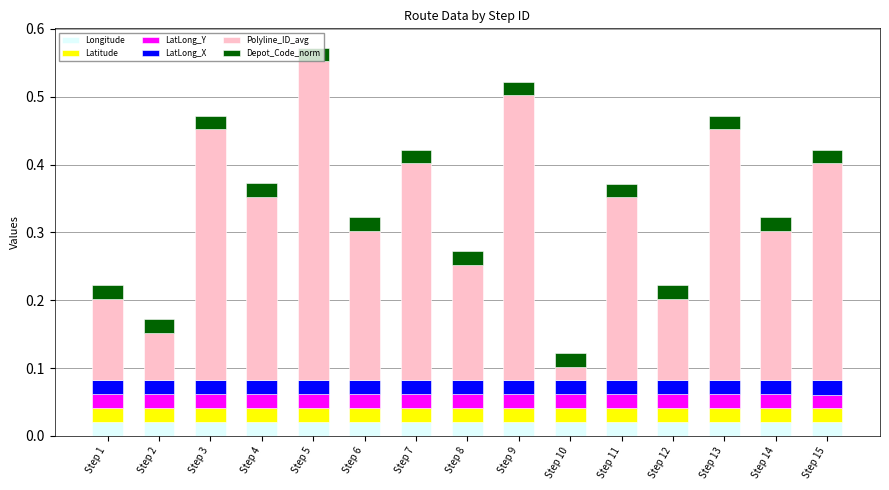

List the labels in order of Polyline_ID_avg value, largest first.

Step 5, Step 9, Step 3, Step 13, Step 7, Step 15, Step 4, Step 11, Step 6, Step 14, Step 8, Step 1, Step 12, Step 2, Step 10